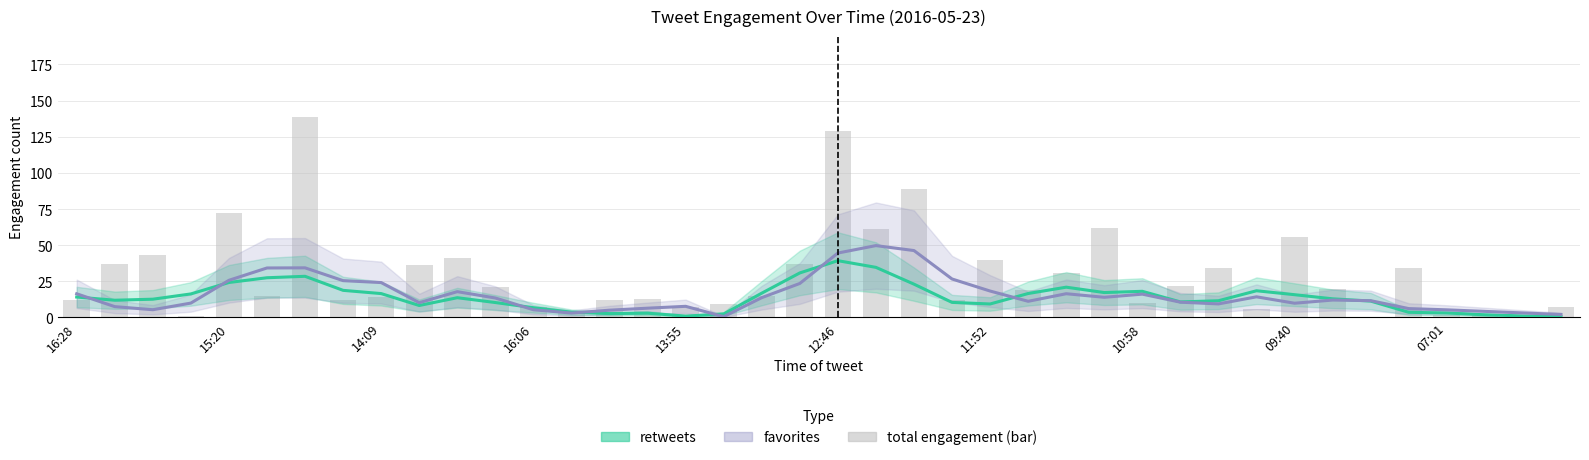

List the series in order of their peak value, lowest first.

retweets, favorites